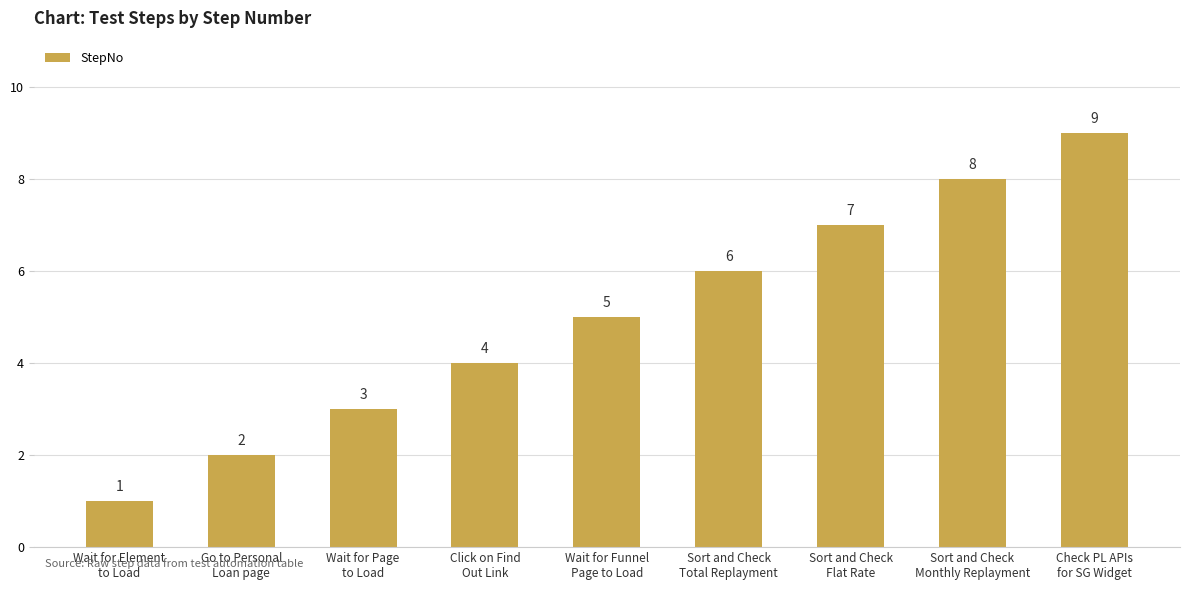

Reading right to left, what are all the values shown in this chart?

Check PL APIs
for SG Widget=9	Sort and Check
Monthly Replayment=8	Sort and Check
Flat Rate=7	Sort and Check
Total Replayment=6	Wait for Funnel
Page to Load=5	Click on Find
Out Link=4	Wait for Page
to Load=3	Go to Personal
Loan page=2	Wait for Element
to Load=1